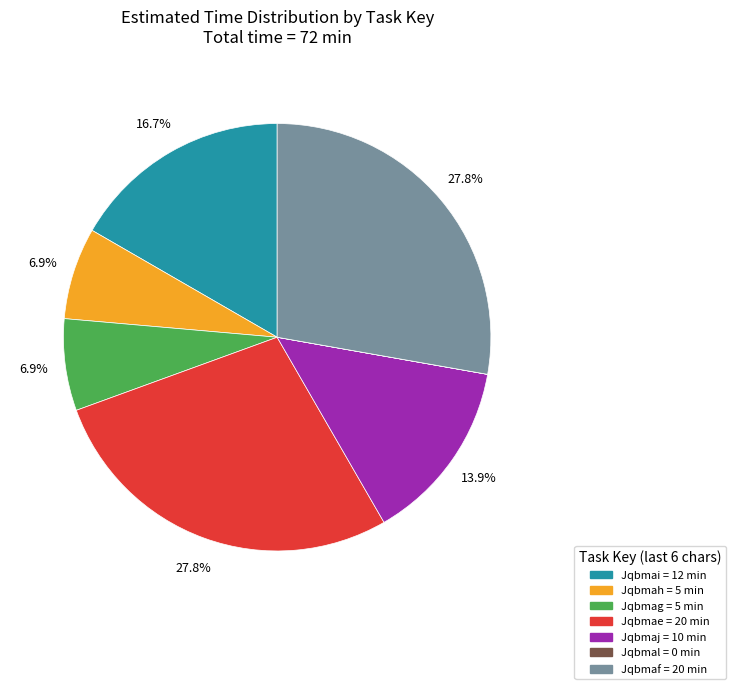

Is there any slice that represents more than half of the pie?

No